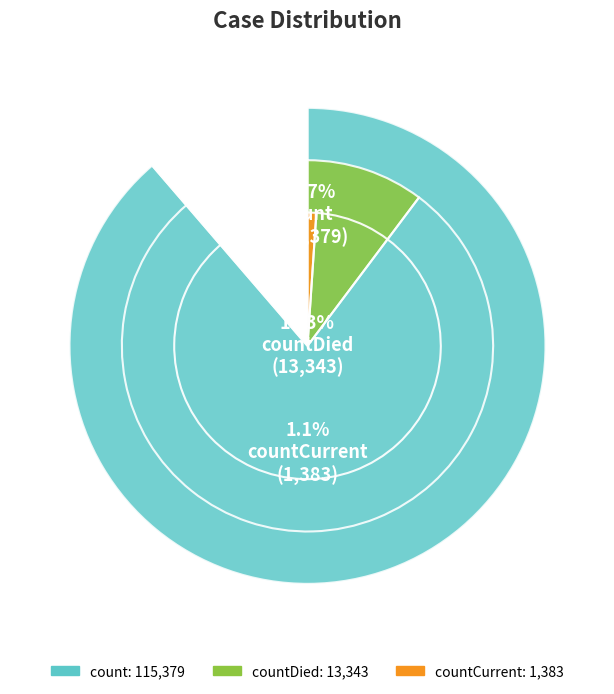

Which category accounts for the majority?

count